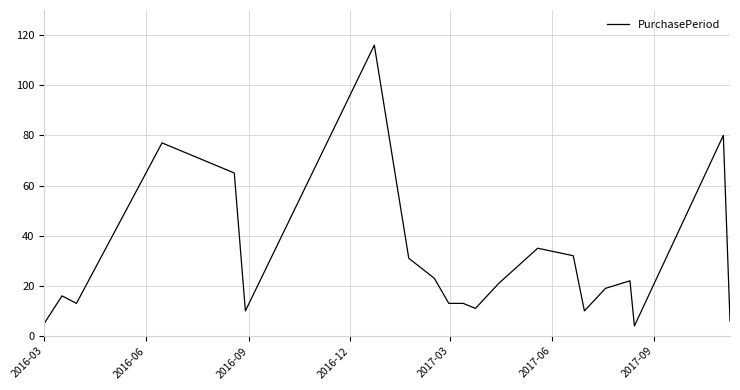

What is the difference between the maximum and minimum values?

112